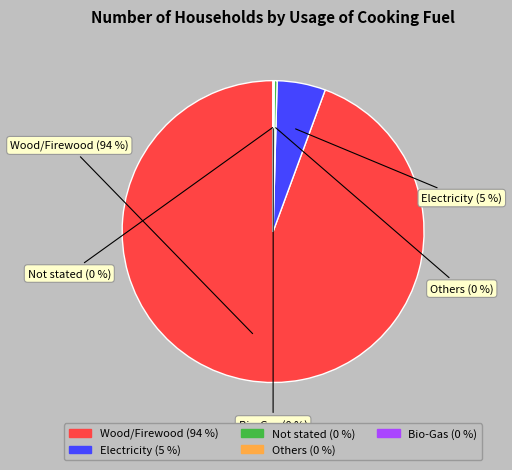

True or false: Not stated accounts for 0% of the total.

True